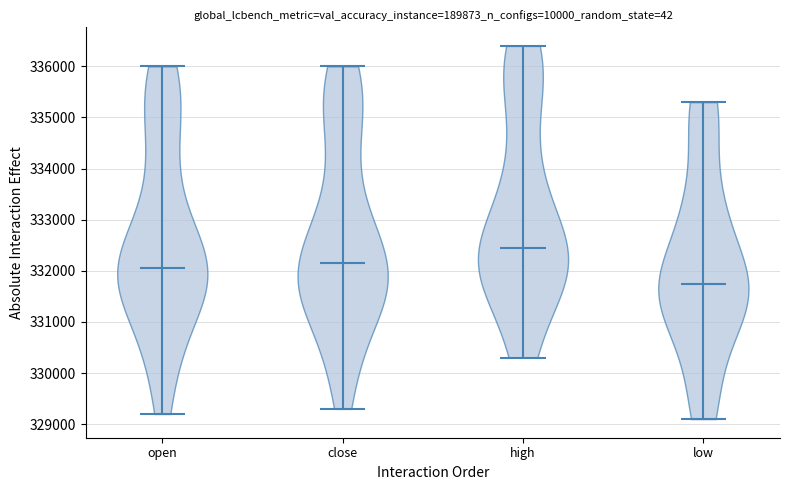

Reading left to right, read every violin against the y-axis: where its median line is, and the lowest and highest points it reaches. The values are not printed on the chart, so give them approximately, as read against the axis.

open: median line 332100, lowest point 329200, highest point 336000
close: median line 332200, lowest point 329300, highest point 336000
high: median line 332500, lowest point 330300, highest point 336400
low: median line 331800, lowest point 329100, highest point 335300